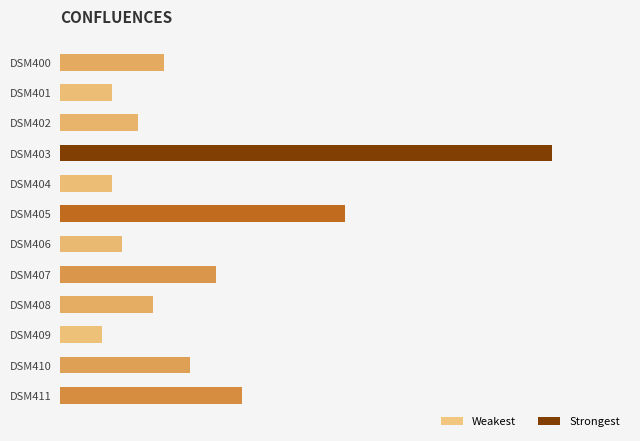

Rank the categories by value from highest to lowest.

DSM403, DSM405, DSM411, DSM407, DSM410, DSM400, DSM408, DSM402, DSM406, DSM401, DSM404, DSM409